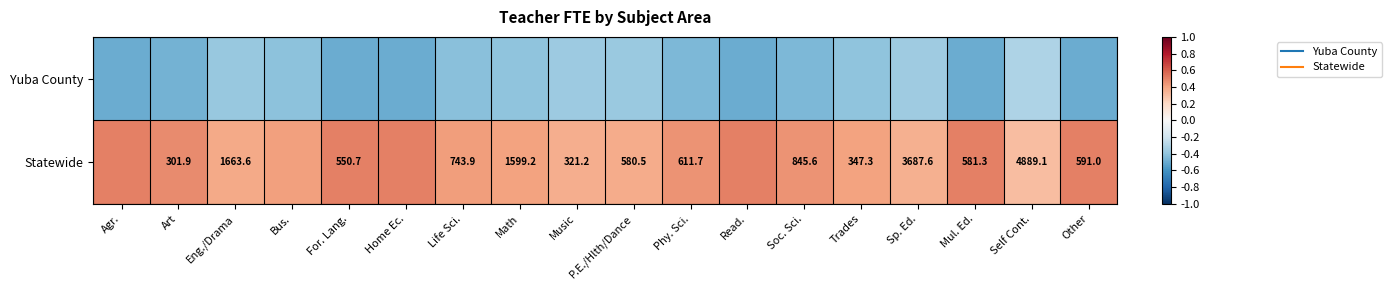

At Phy. Sci., list the series in order from smallest to largest.

Yuba County, Statewide